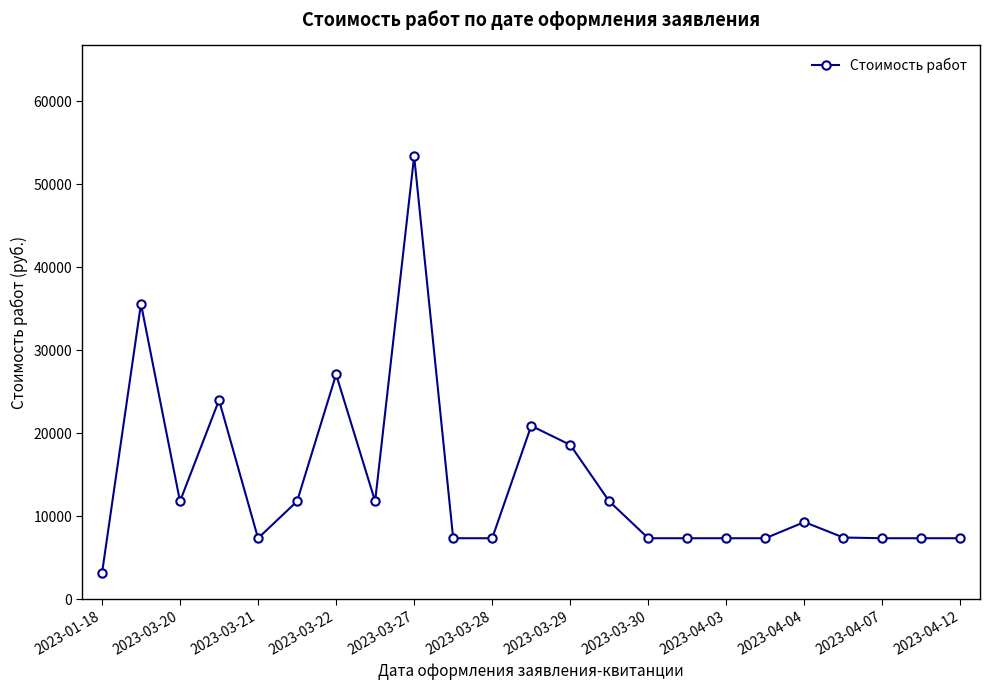

What is the value of the 10th point from the left?

7350.0